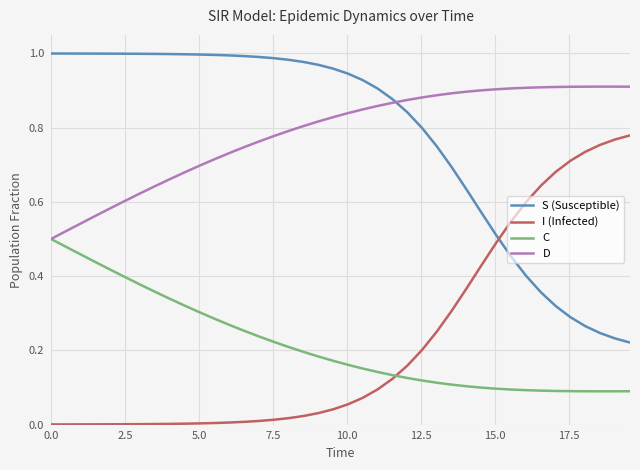

True or false: S (Susceptible) and C intersect in this chart.

False